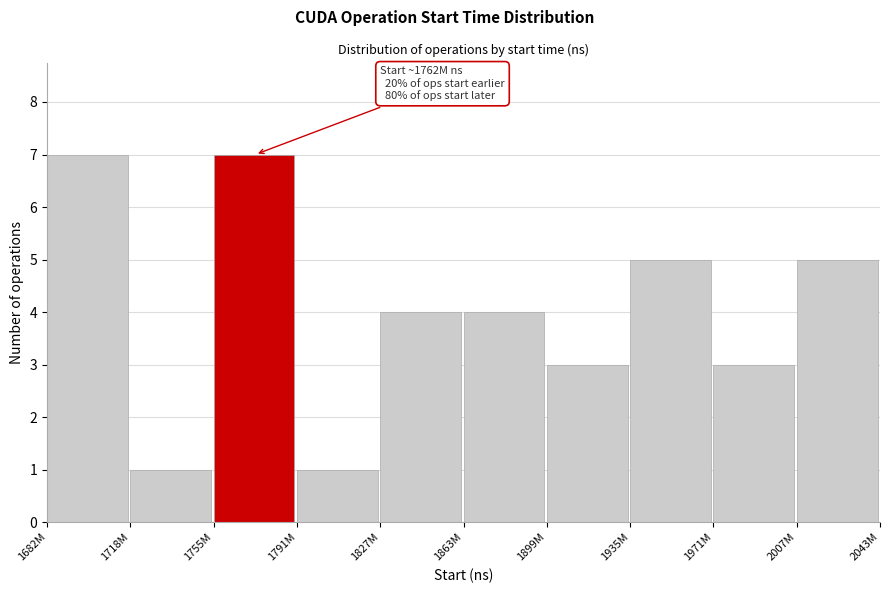

Reading right to left, what are all the values shown in this chart?

2007M=5	1971M=3	1935M=5	1899M=3	1863M=4	1827M=4	1791M=1	1755M=7	1718M=1	1682M=7